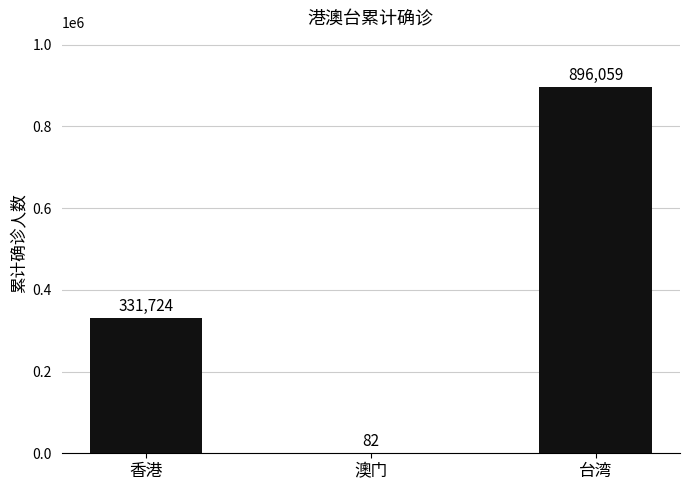

Count the values in the range 82 to 896059.

3